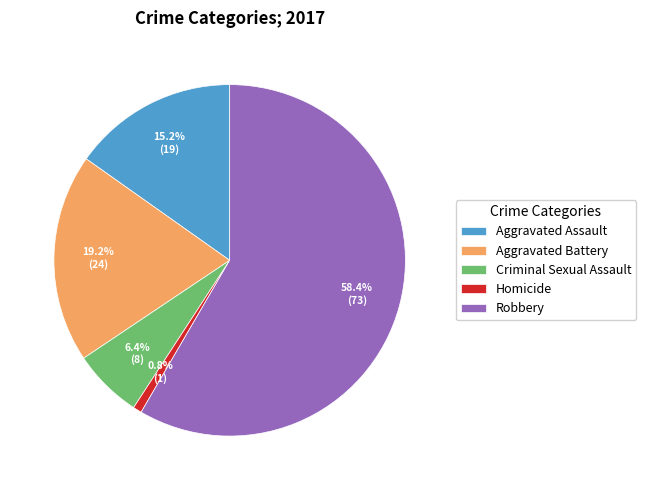

To the nearest percent, what percentage of the pie is Criminal Sexual Assault?

6%